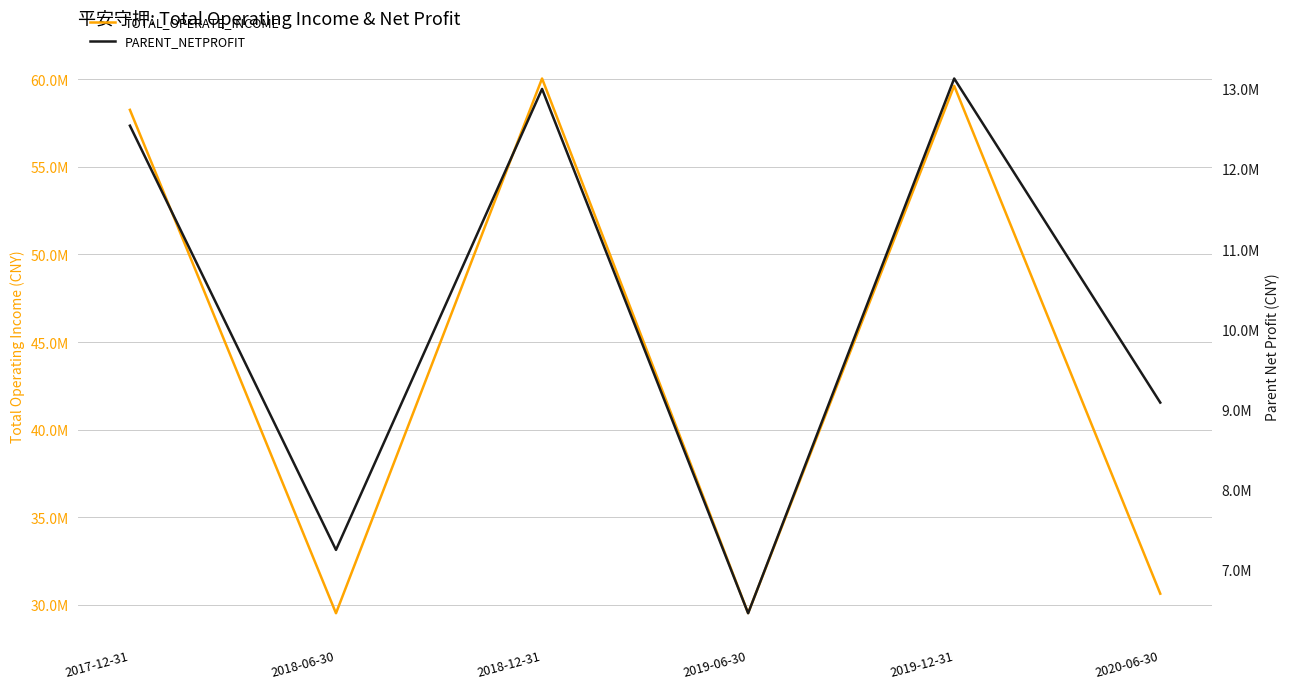

List the labels in order of TOTAL_OPERATE_INCOME value, largest first.

2018-12-31, 2019-12-31, 2017-12-31, 2020-06-30, 2019-06-30, 2018-06-30